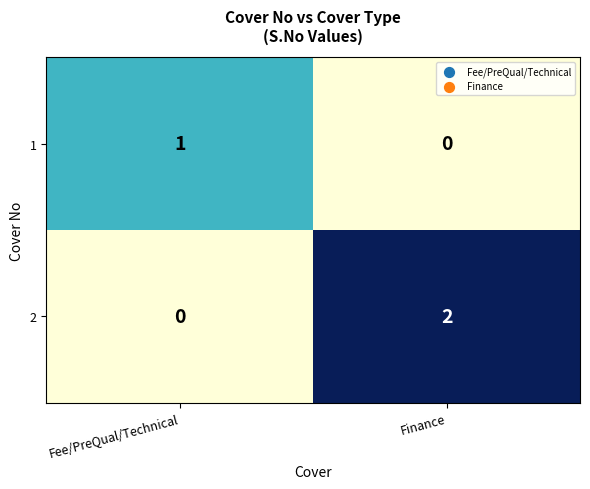

Reading left to right, extract all data points from this chart.

1: 1	0
2: 0	2